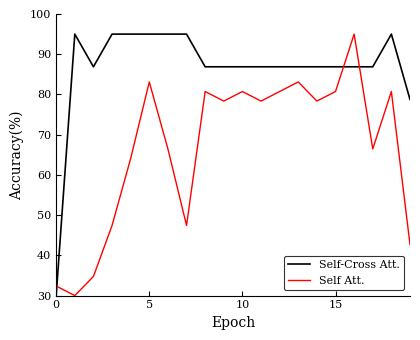

List the series in order of their overall mean, lowest first.

Self Att., Self-Cross Att.